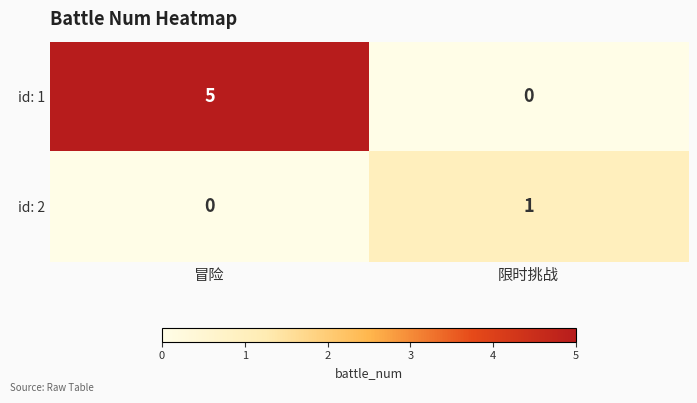

Is it true that id: 1 equals -3 at 限时挑战?

False